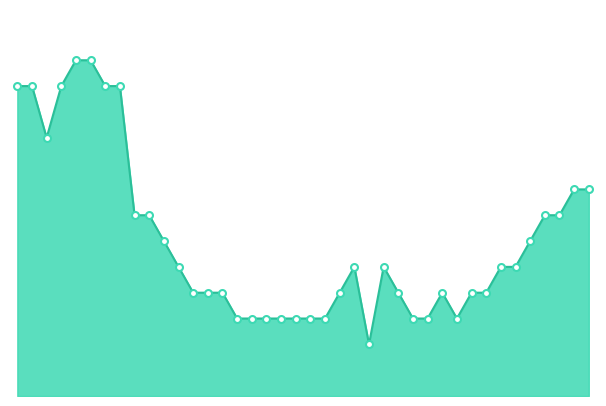

What is the value of the 24th point from the left?

5